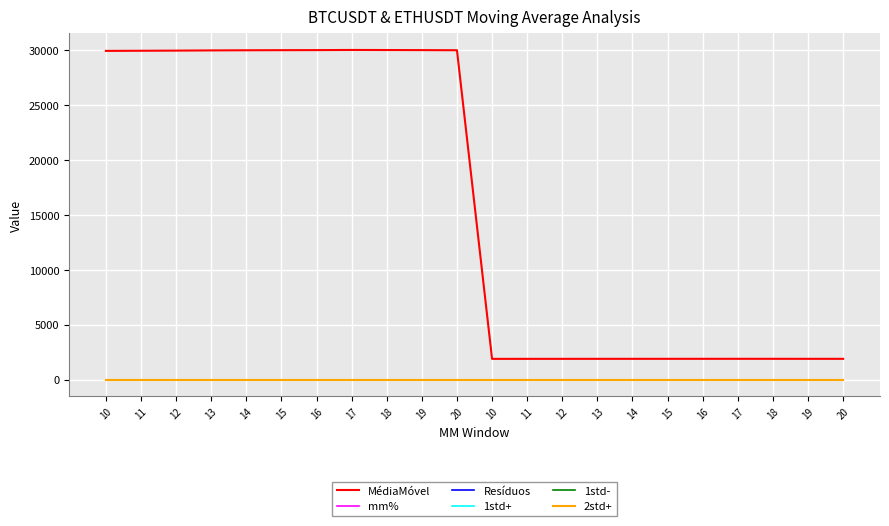

In mm%, how many points are higher than both neighbors (excluding endpoints)?

1